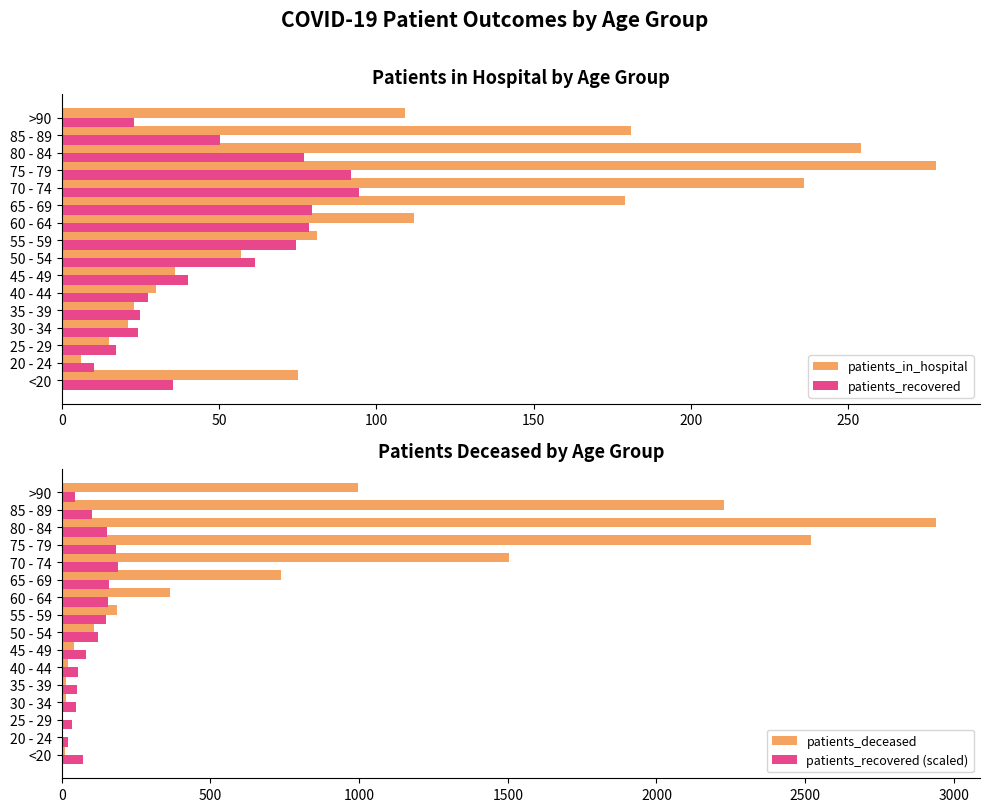

What is the average value of the patients_recovered series?

50.7